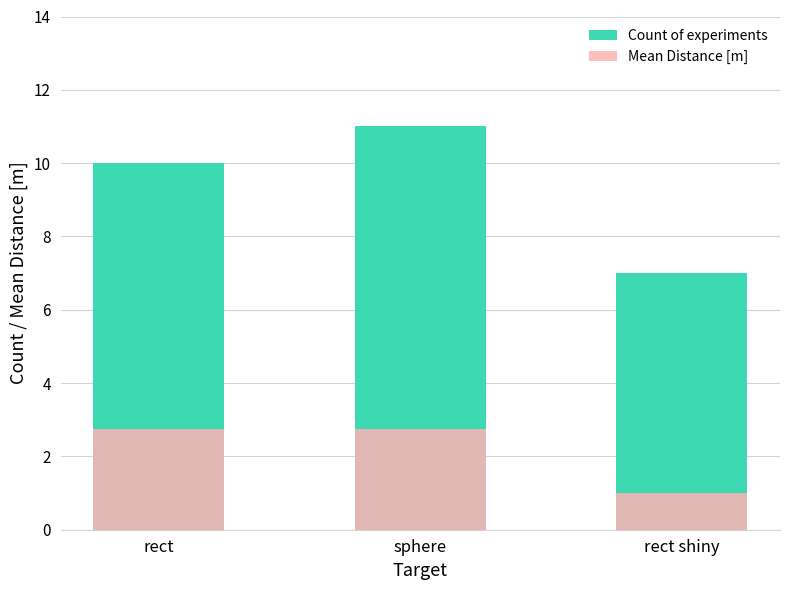

Rank the series by their maximum value, from highest to lowest.

Count of experiments, Mean Distance [m]